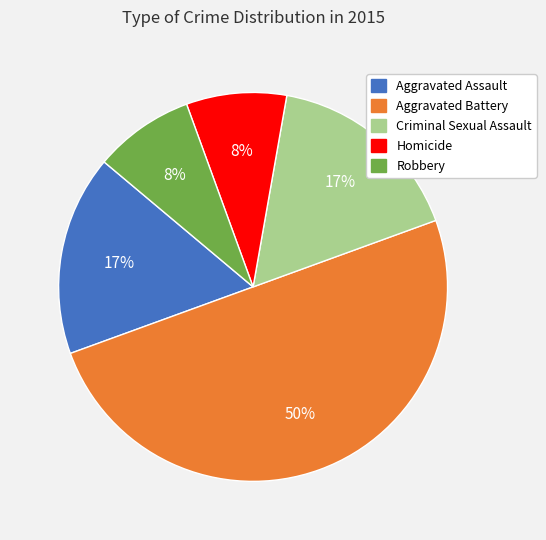

True or false: Robbery accounts for 16% of the total.

False